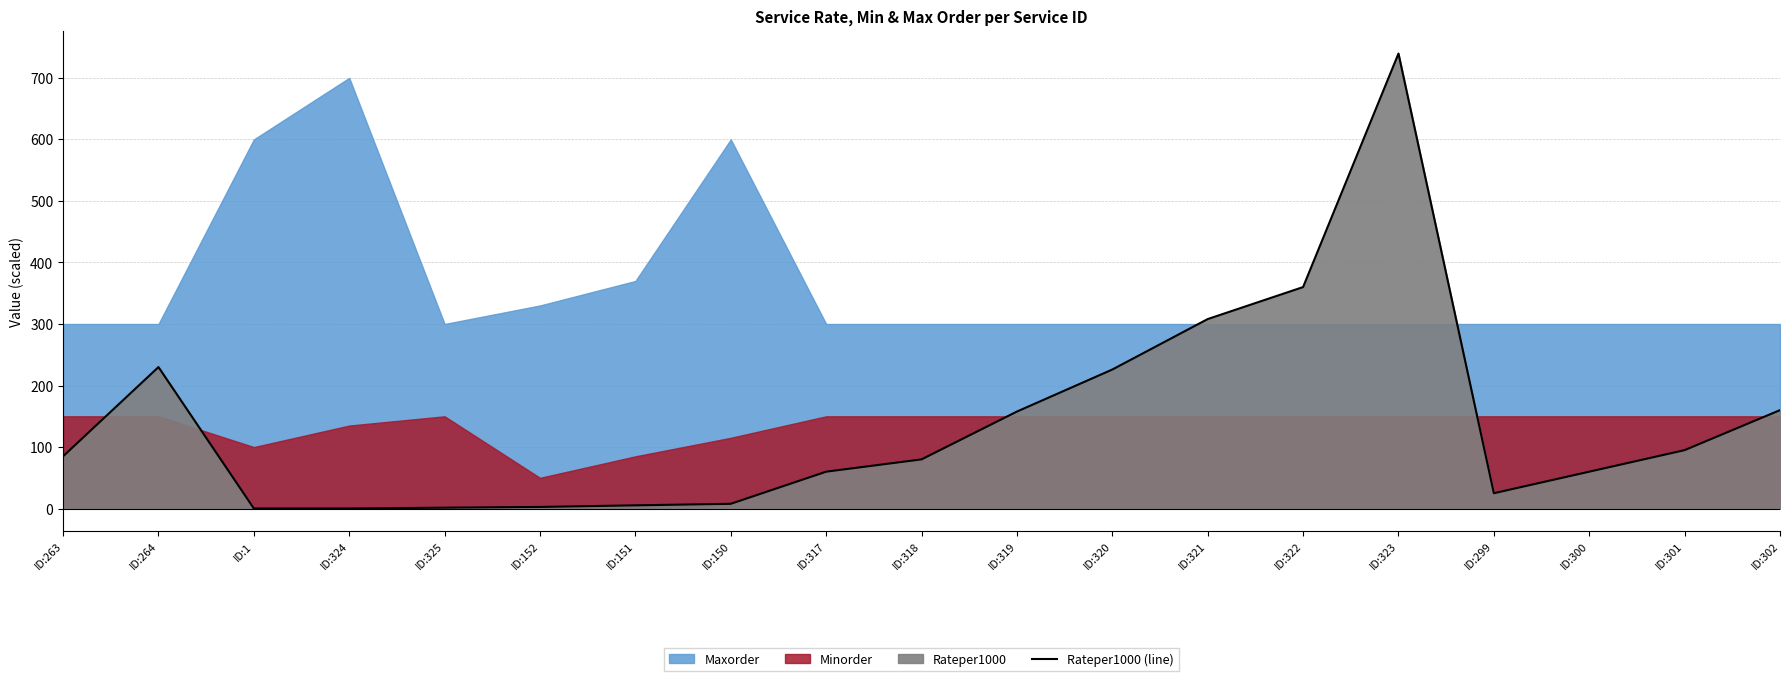

List the labels in order of value, largest first.

ID:323, ID:322, ID:321, ID:264, ID:320, ID:302, ID:319, ID:301, ID:263, ID:318, ID:317, ID:300, ID:299, ID:150, ID:151, ID:152, ID:325, ID:1, ID:324